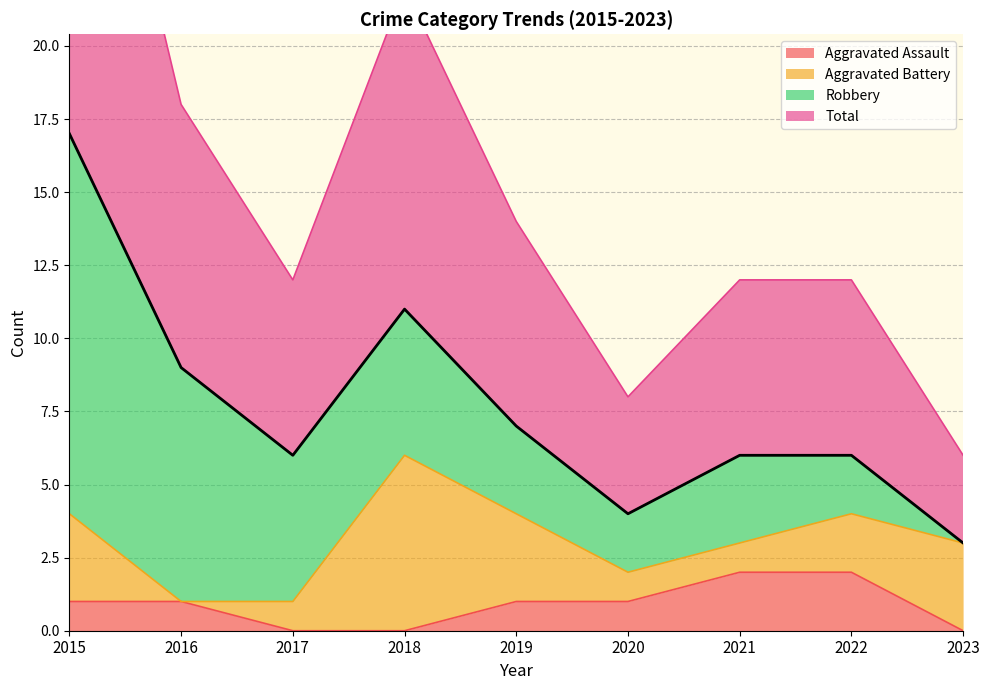

Where does the Aggravated Assault series first go above 1?

2021